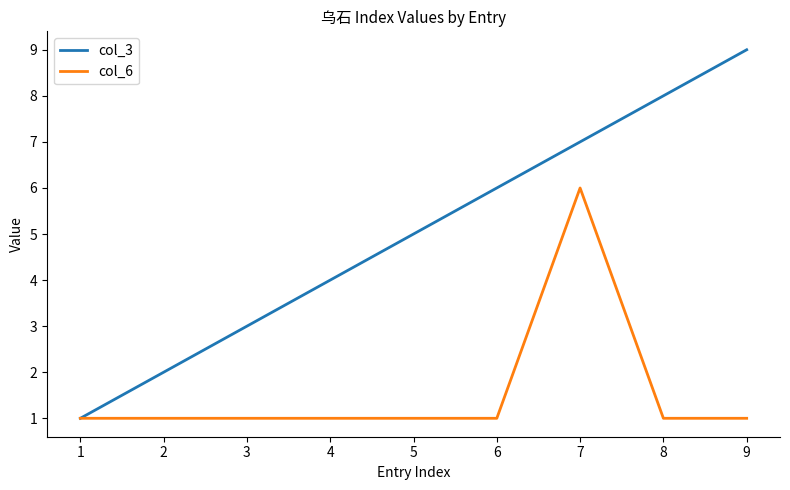

Where is col_3 nearest to the value 5?

5